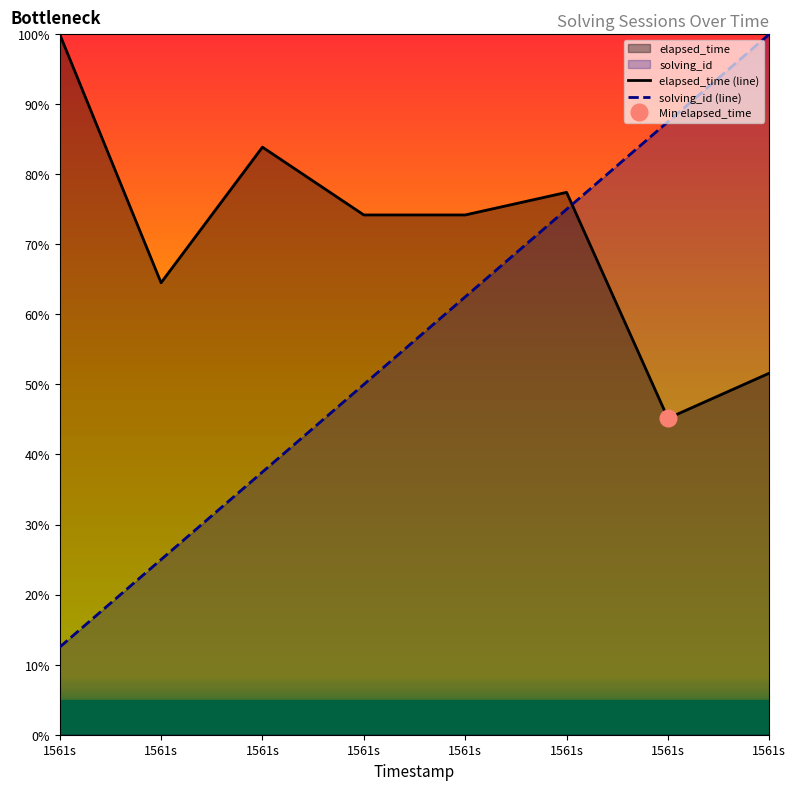

What is the sum of all solving_id values?

450.0